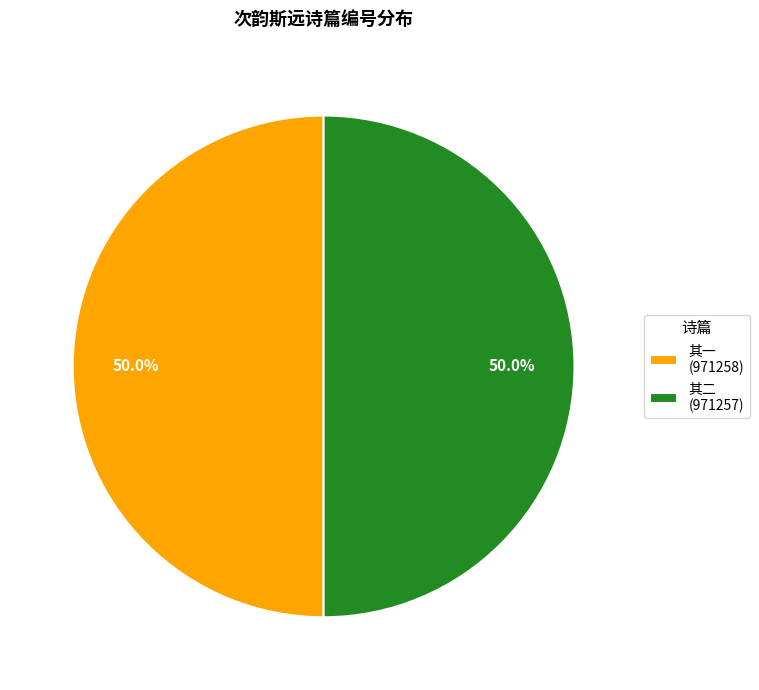

How many slices are in this pie chart?

2